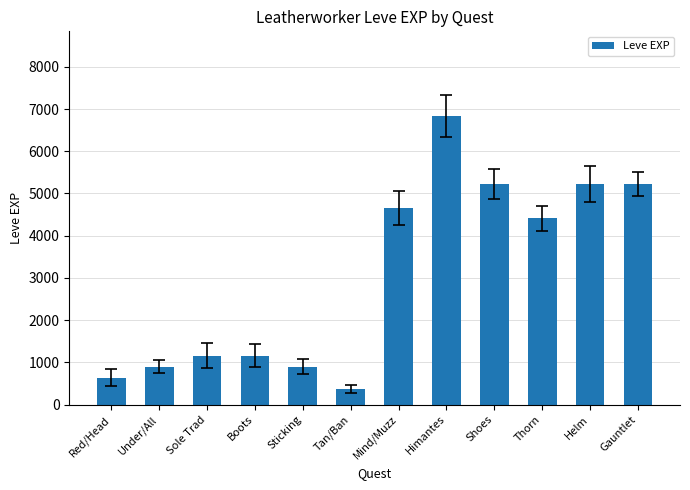

Does the chart contain any negative values?

No